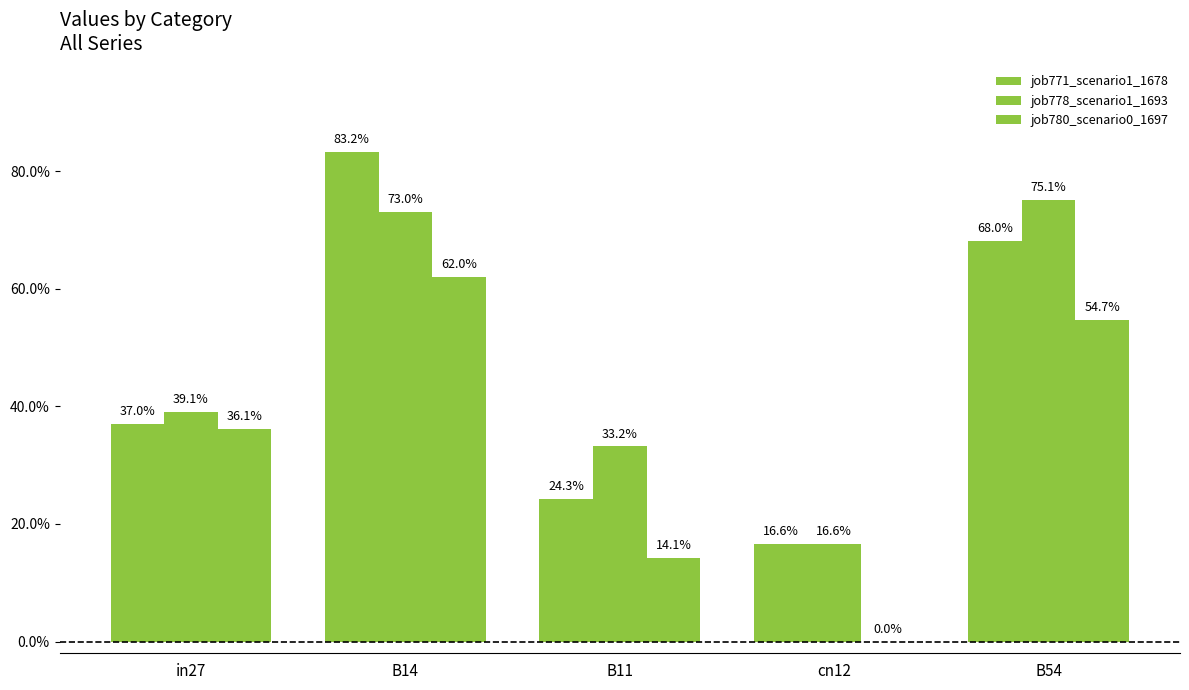

What is the minimum value for job778_scenario1_1693?

0.2